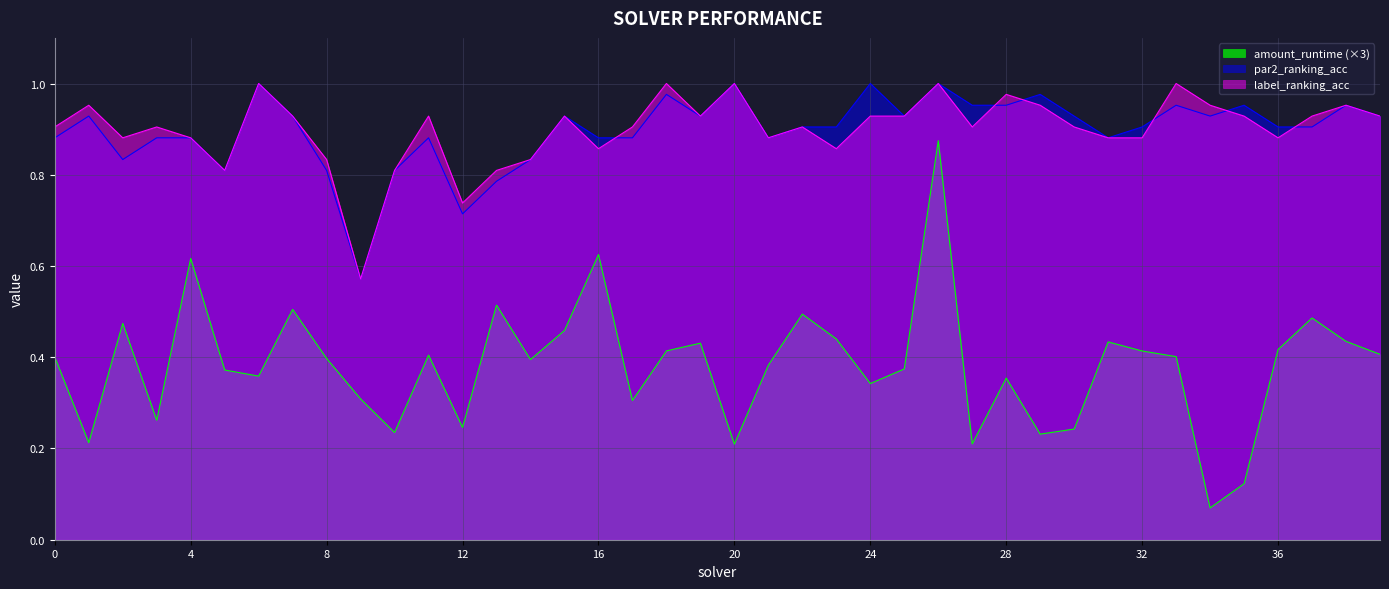

Reading left to right, transcribe all the data shown in this chart.

amount_runtime: 0=0.4	1=0.2	2=0.5	3=0.3	4=0.6	5=0.4	6=0.4	7=0.5	8=0.4	9=0.3	10=0.2	11=0.4	12=0.2	13=0.5	14=0.4	15=0.5	16=0.6	17=0.3	18=0.4	19=0.4	20=0.2	21=0.4	22=0.5	23=0.4	24=0.3	25=0.4	26=0.9	27=0.2	28=0.4	29=0.2	30=0.2	31=0.4	32=0.4	33=0.4	34=0.1	35=0.1	36=0.4	37=0.5	38=0.4	39=0.4
par2_ranking_acc: 0=0.9	1=0.9	2=0.8	3=0.9	4=0.9	5=0.8	6=1.0	7=0.9	8=0.8	9=0.6	10=0.8	11=0.9	12=0.7	13=0.8	14=0.8	15=0.9	16=0.9	17=0.9	18=1.0	19=0.9	20=1.0	21=0.9	22=0.9	23=0.9	24=1.0	25=0.9	26=1.0	27=1.0	28=1.0	29=1.0	30=0.9	31=0.9	32=0.9	33=1.0	34=0.9	35=1.0	36=0.9	37=0.9	38=1.0	39=0.9
label_ranking_acc: 0=0.9	1=1.0	2=0.9	3=0.9	4=0.9	5=0.8	6=1.0	7=0.9	8=0.8	9=0.6	10=0.8	11=0.9	12=0.7	13=0.8	14=0.8	15=0.9	16=0.9	17=0.9	18=1.0	19=0.9	20=1.0	21=0.9	22=0.9	23=0.9	24=0.9	25=0.9	26=1.0	27=0.9	28=1.0	29=1.0	30=0.9	31=0.9	32=0.9	33=1.0	34=1.0	35=0.9	36=0.9	37=0.9	38=1.0	39=0.9